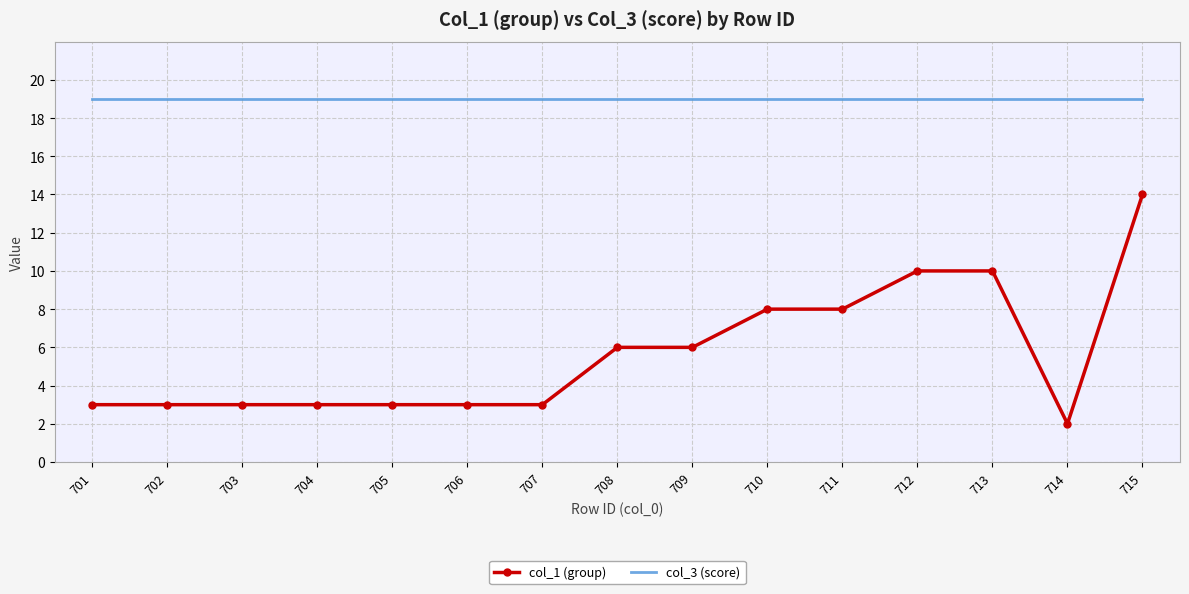

The col_1 (group) series shows 3 at 701. True or false?

True